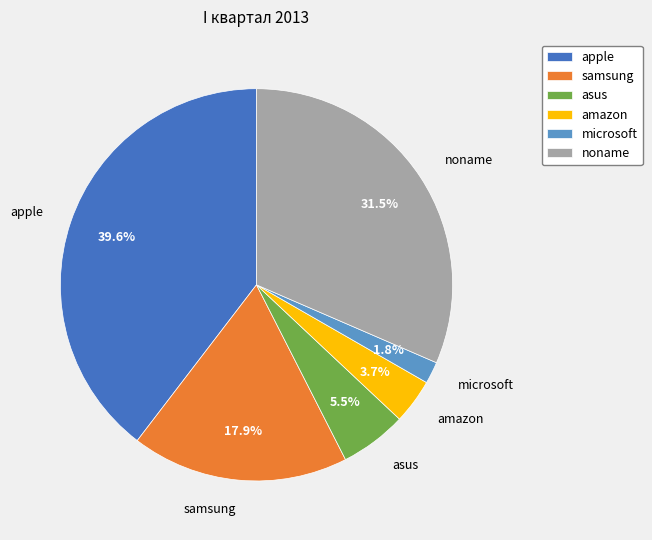

Between apple and samsung, which is larger?

apple